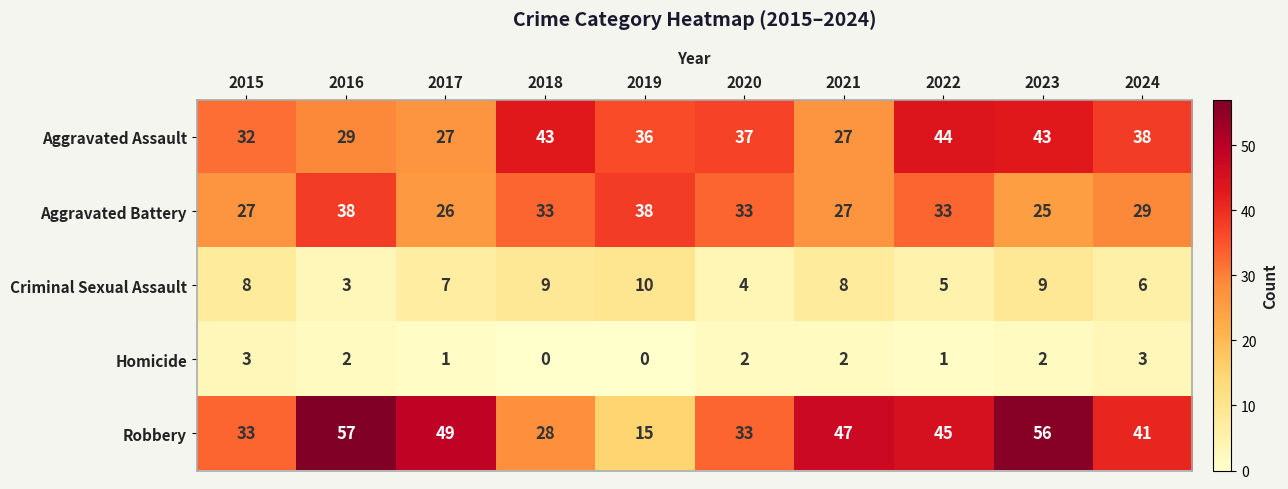

Rank the series by their maximum value, from highest to lowest.

Robbery, Aggravated Assault, Aggravated Battery, Criminal Sexual Assault, Homicide